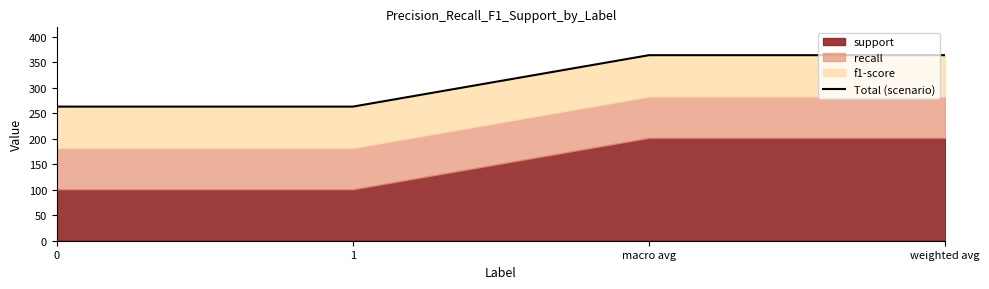

Which has a higher value, macro avg or 0?

macro avg